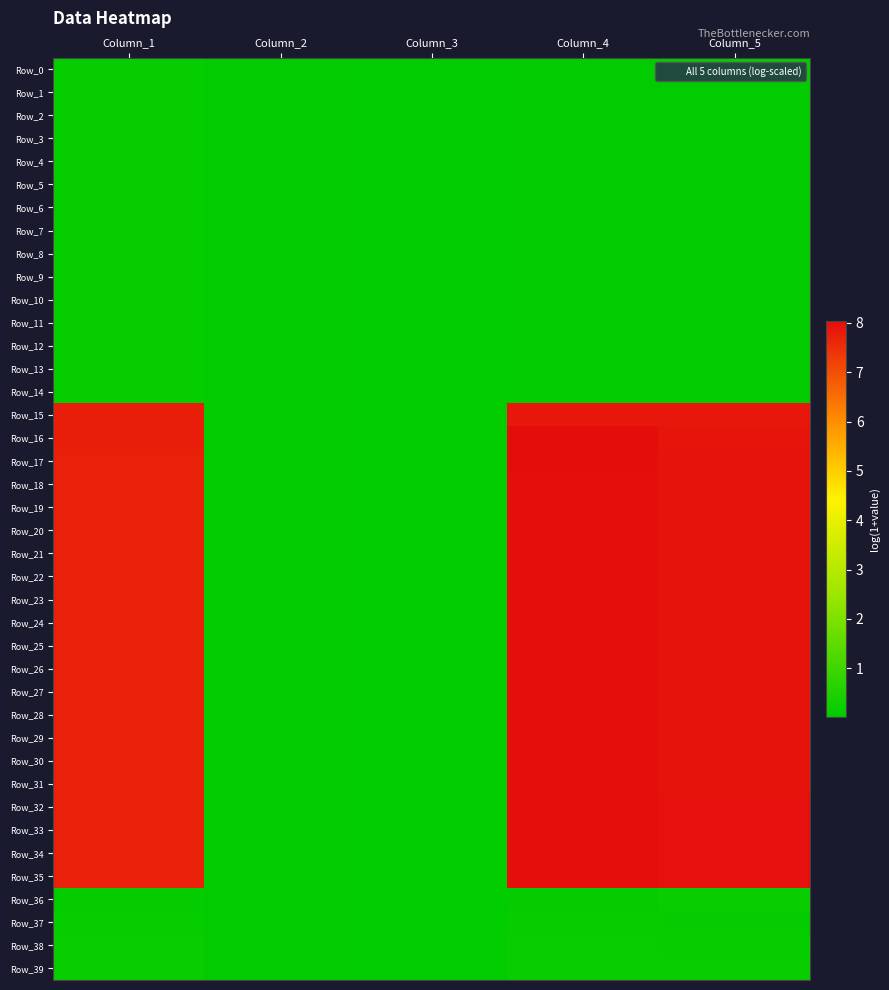

What is the total value across all series at Column_2?

1.7